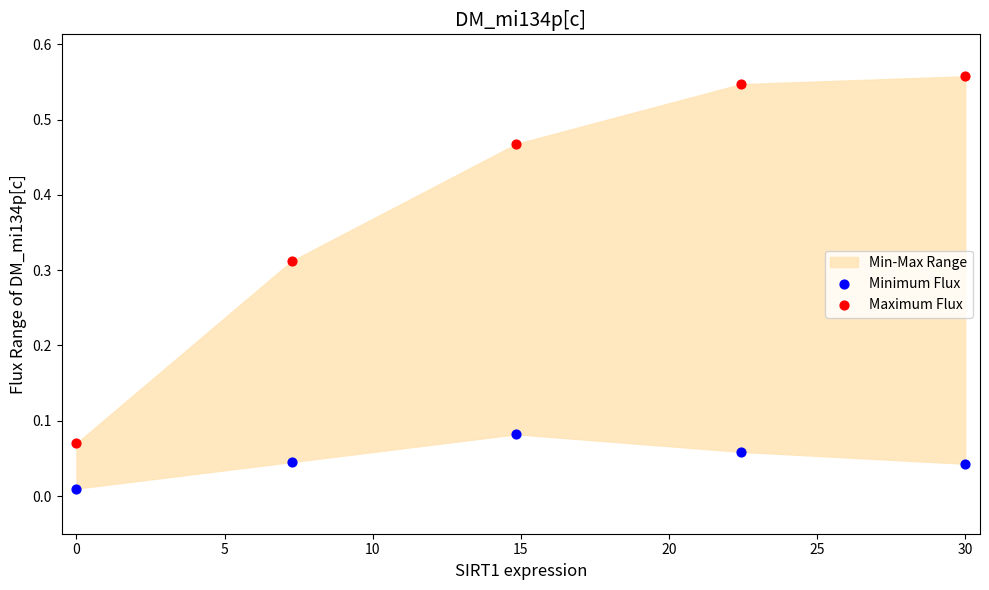

Which series has the widest spread of Y values?

Maximum Flux